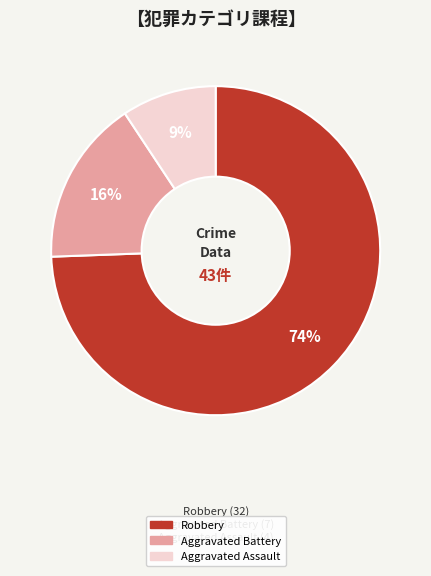

How many segments does this pie chart have?

3